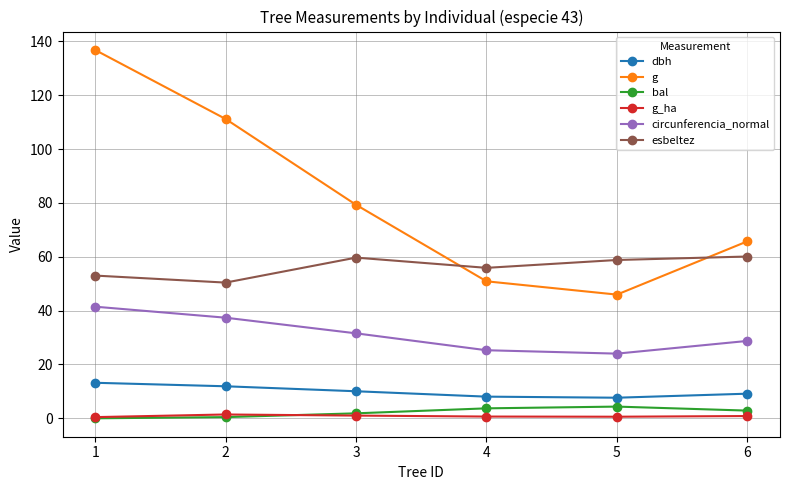

The dbh series shows 9.2 at 6. True or false?

True